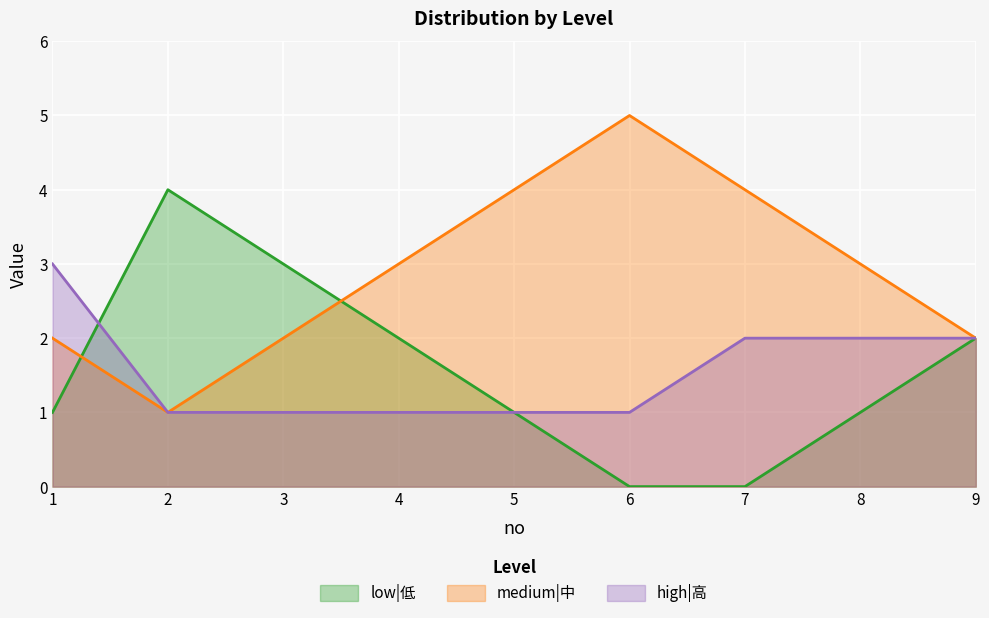

Reading right to left, list all the values displayed in this chart.

low|低: 2	1	0	0	1	2	3	4	1
medium|中: 2	3	4	5	4	3	2	1	2
high|高: 2	2	2	1	1	1	1	1	3